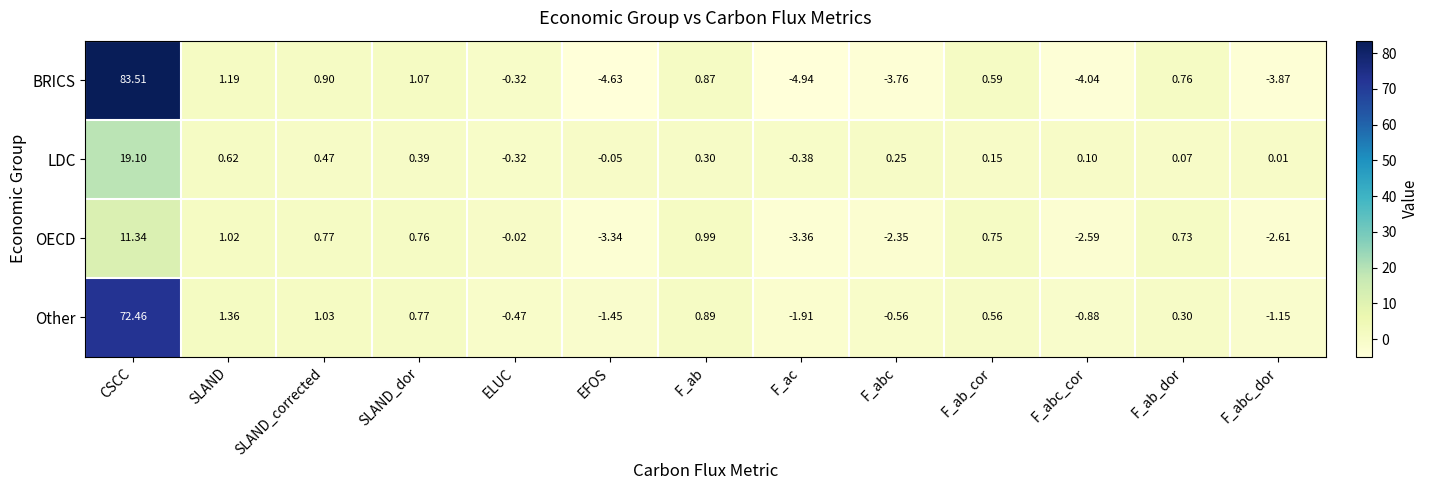

At how many categories does at least one series exceed 5?

1